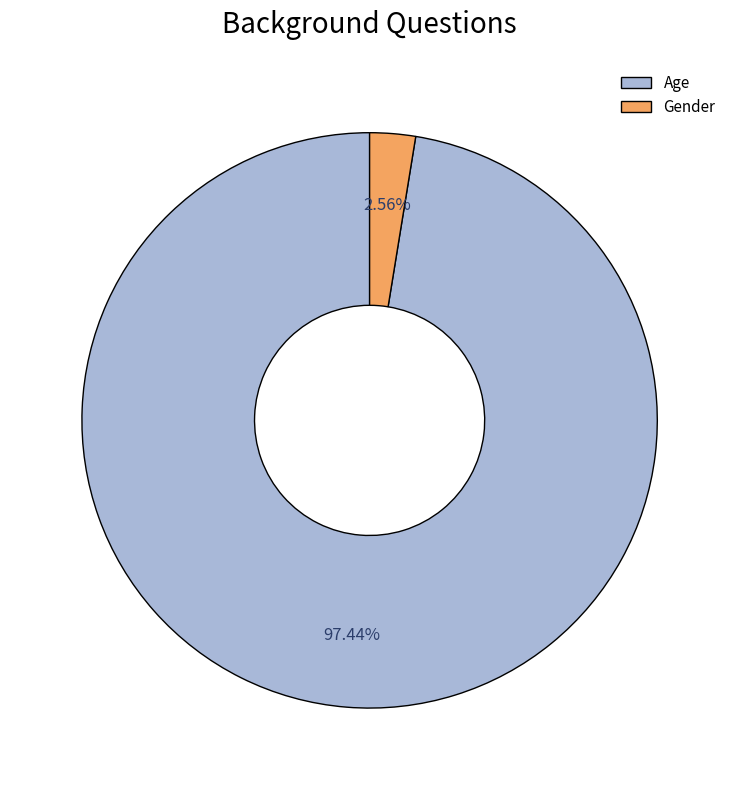

Between Gender and Age, which is larger?

Age